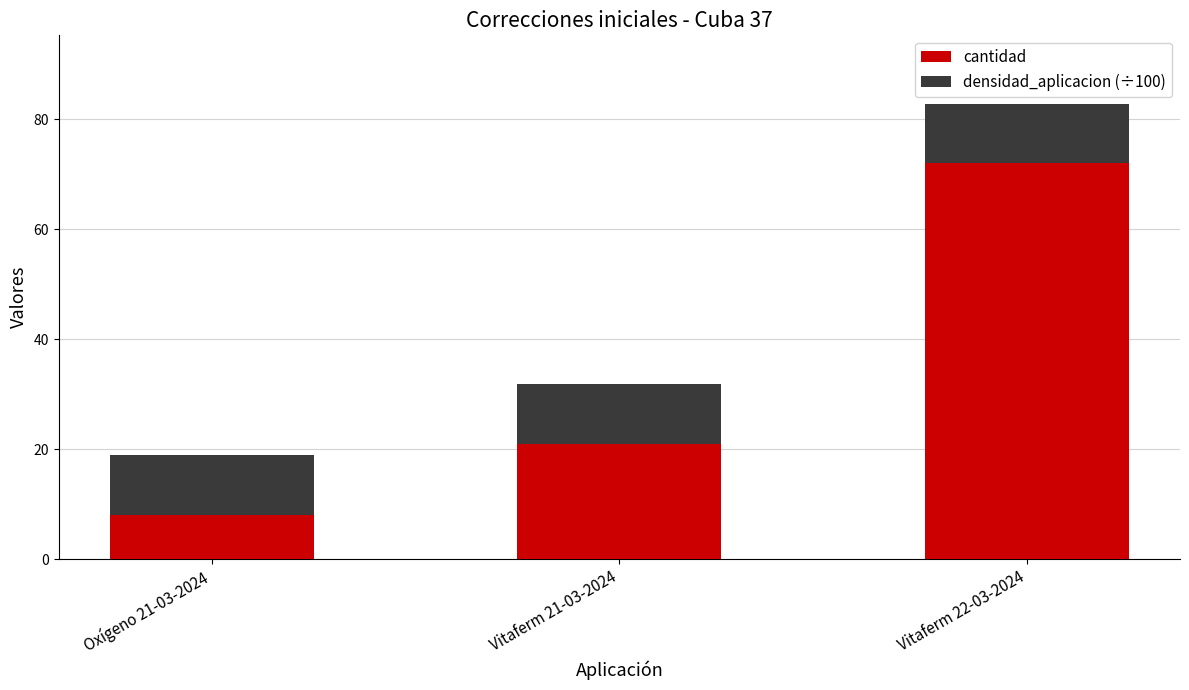

At which label is cantidad closest to 40?

Vitaferm 21-03-2024